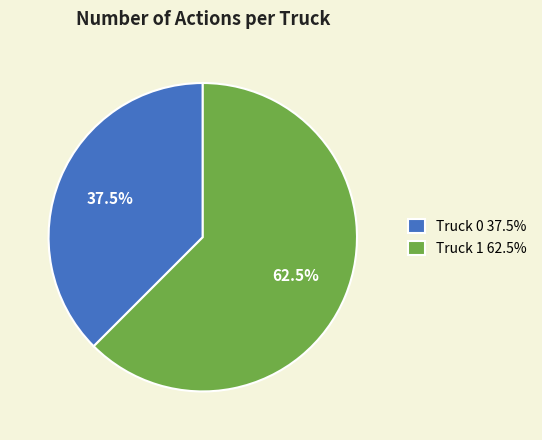

Which category has the biggest portion of the pie?

Truck 1